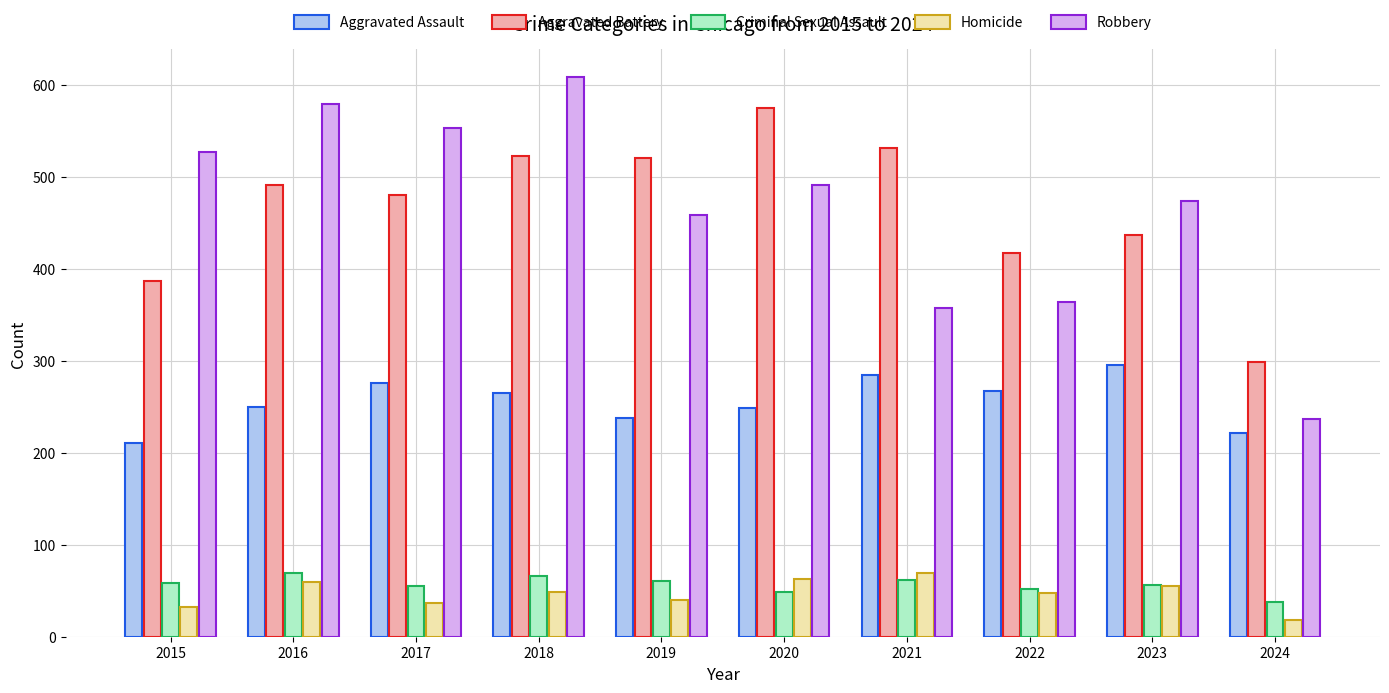

True or false: Aggravated Assault has a value of 221 at 2024.

True